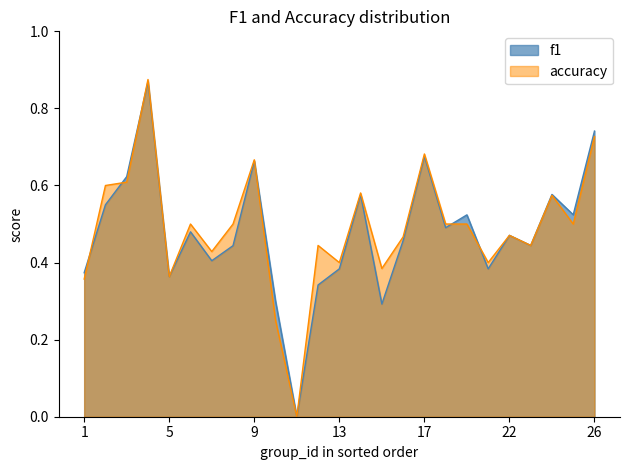

Between 11 and 25, which series saw the biggest shift?

f1